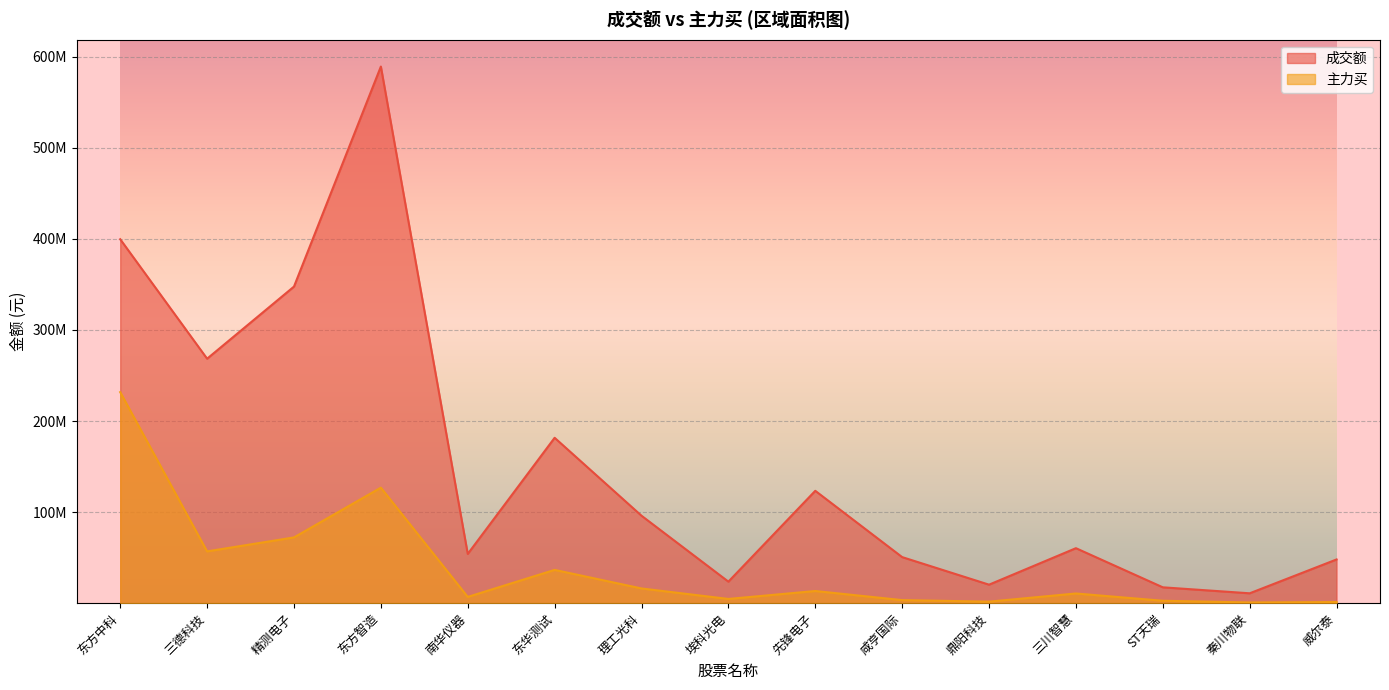

Which series changed the most between 东华测试 and 威尔泰?

成交额